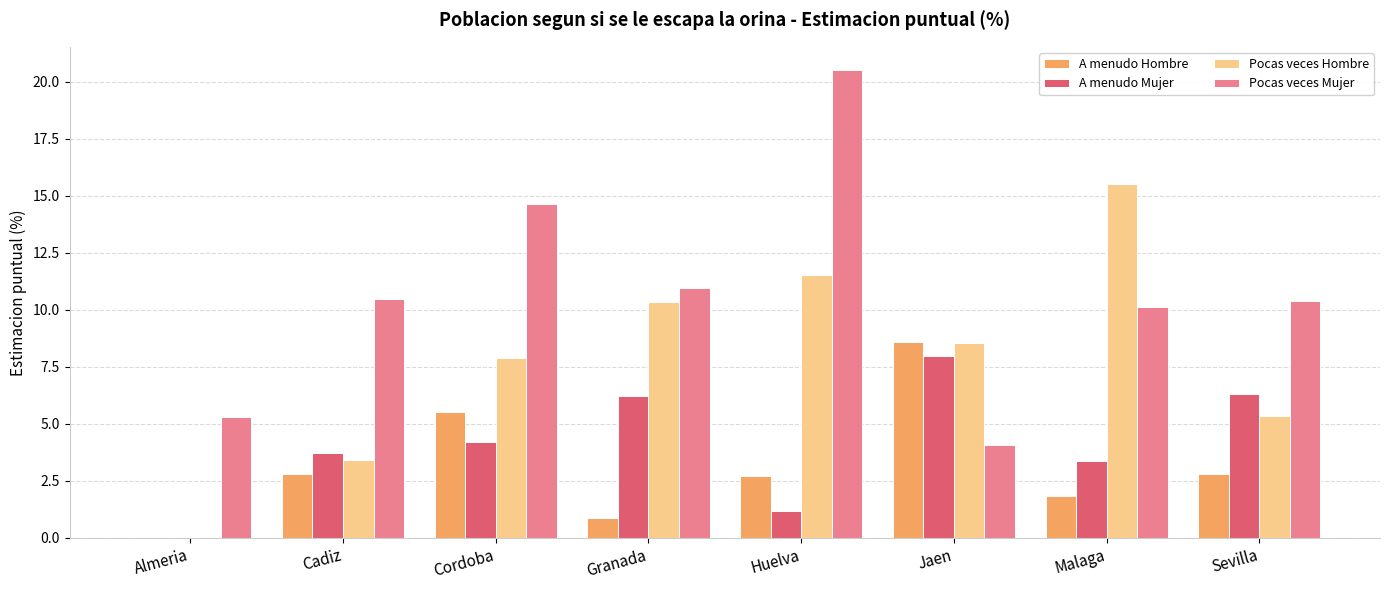

How many data points in Pocas veces Mujer are above 10?

6